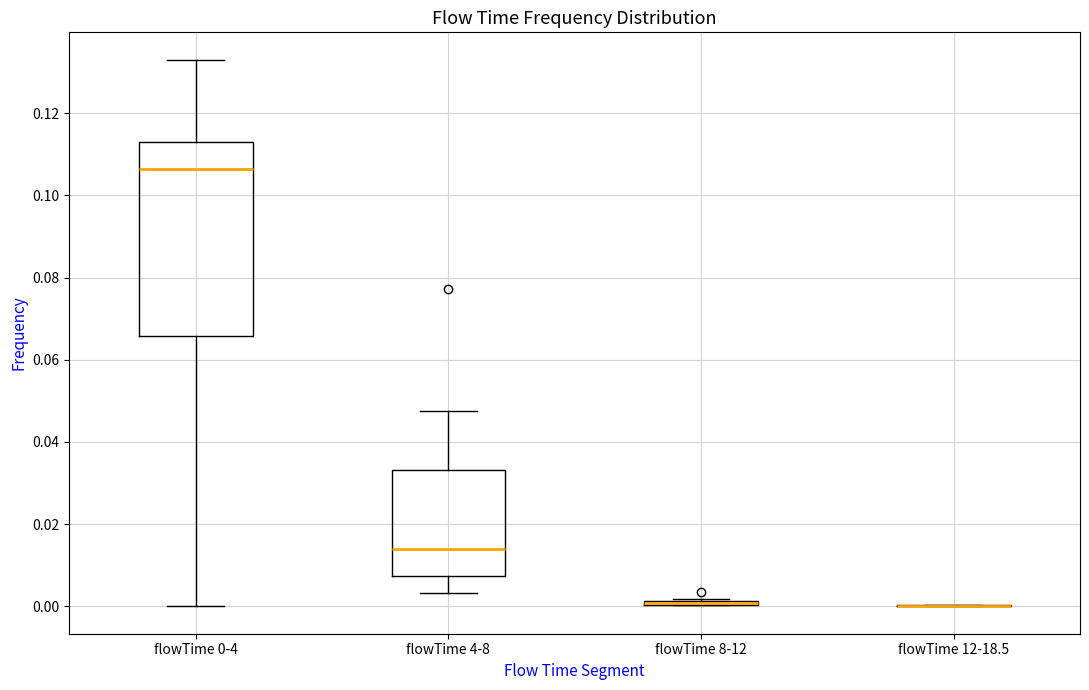

Which box is the tallest, from its lower edge to its upper edge?

flowTime 0-4